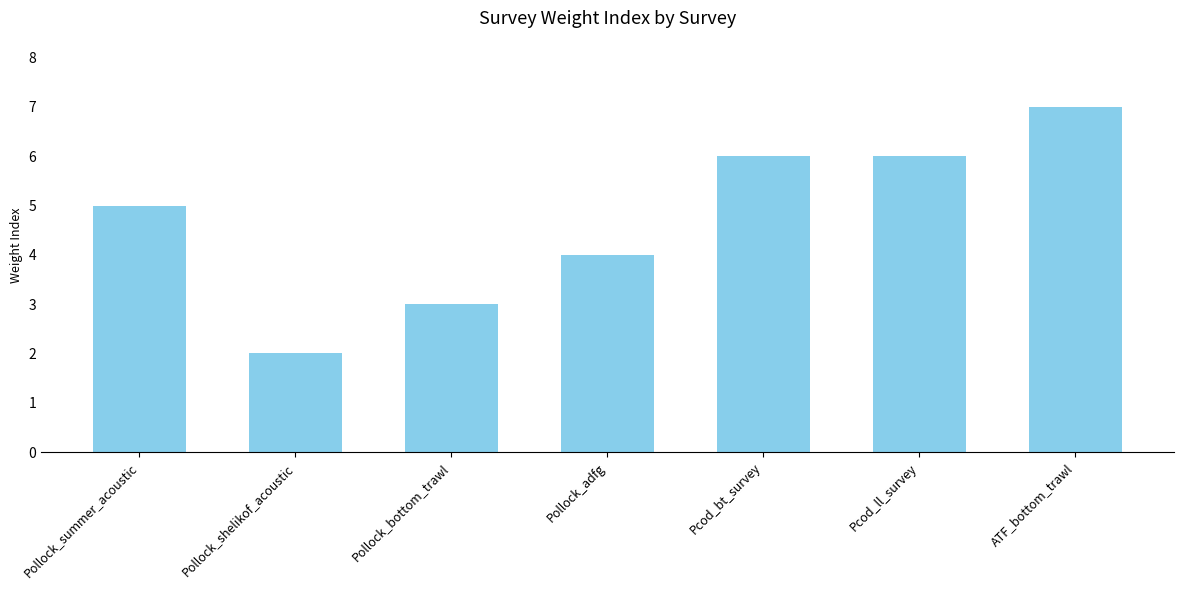

What is the change in value from Pollock_shelikof_acoustic to Pcod_bt_survey?

+4